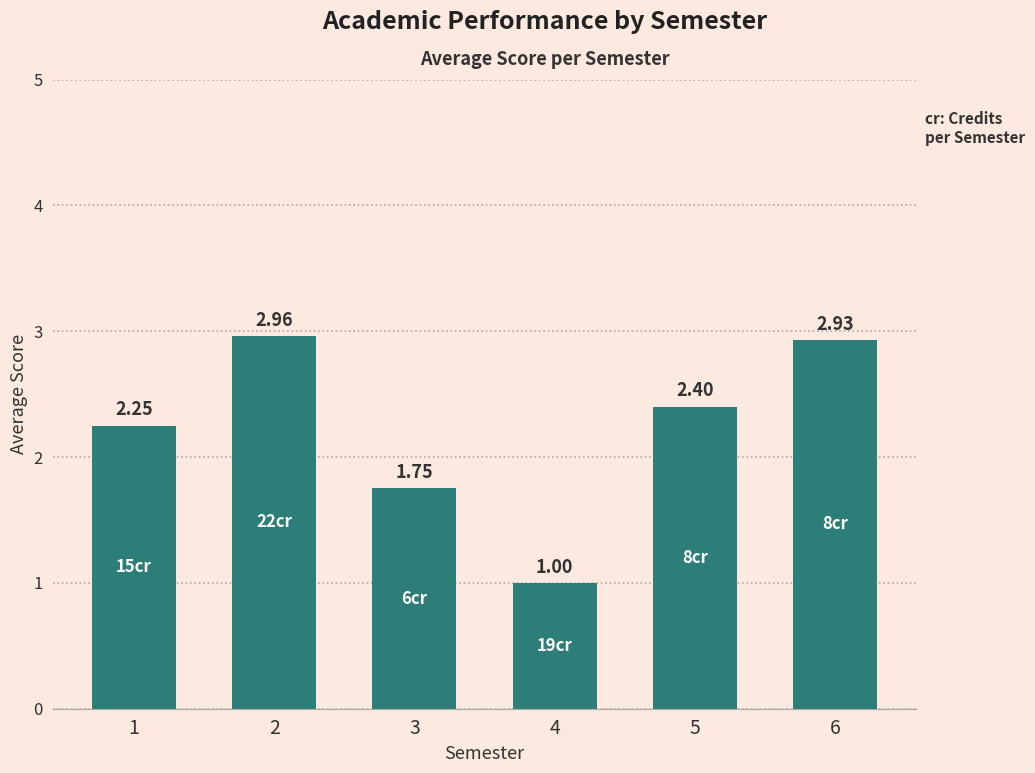

At which label does the data first exceed 2?

1